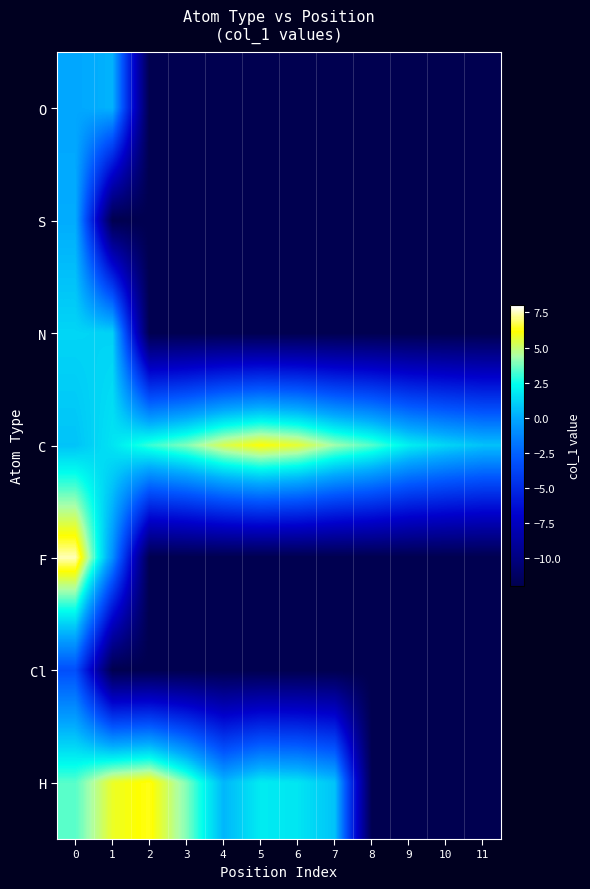

Count the number of data series in this chart.

7